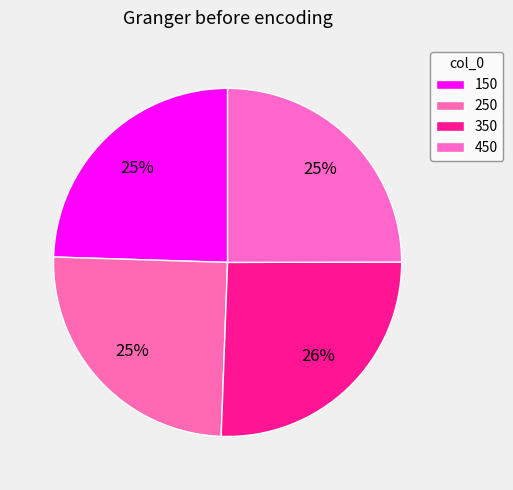

Count the number of slices in the pie.

4